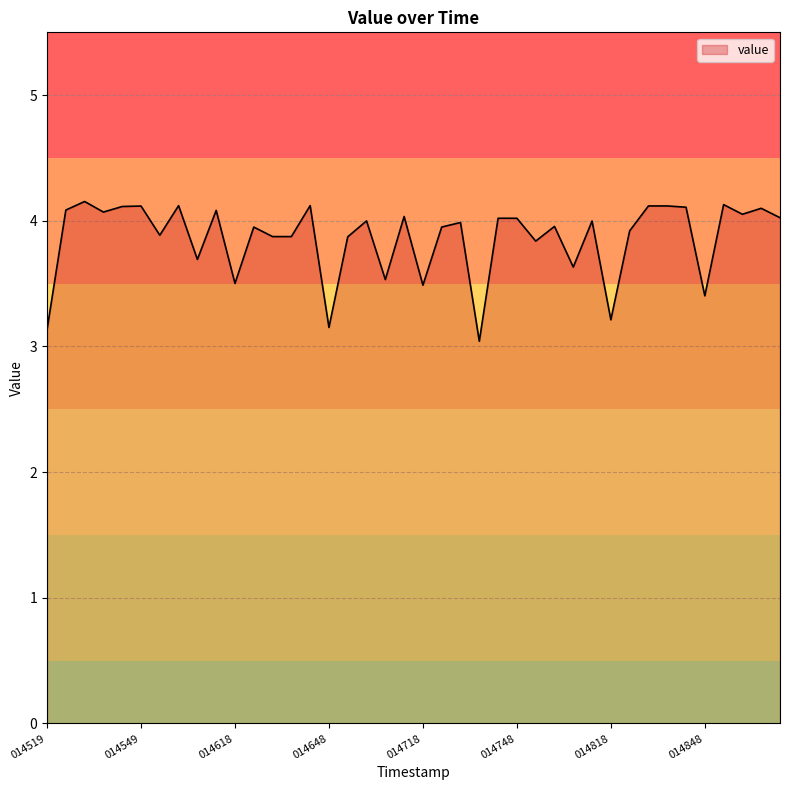

How many lines are shown in the chart?

1